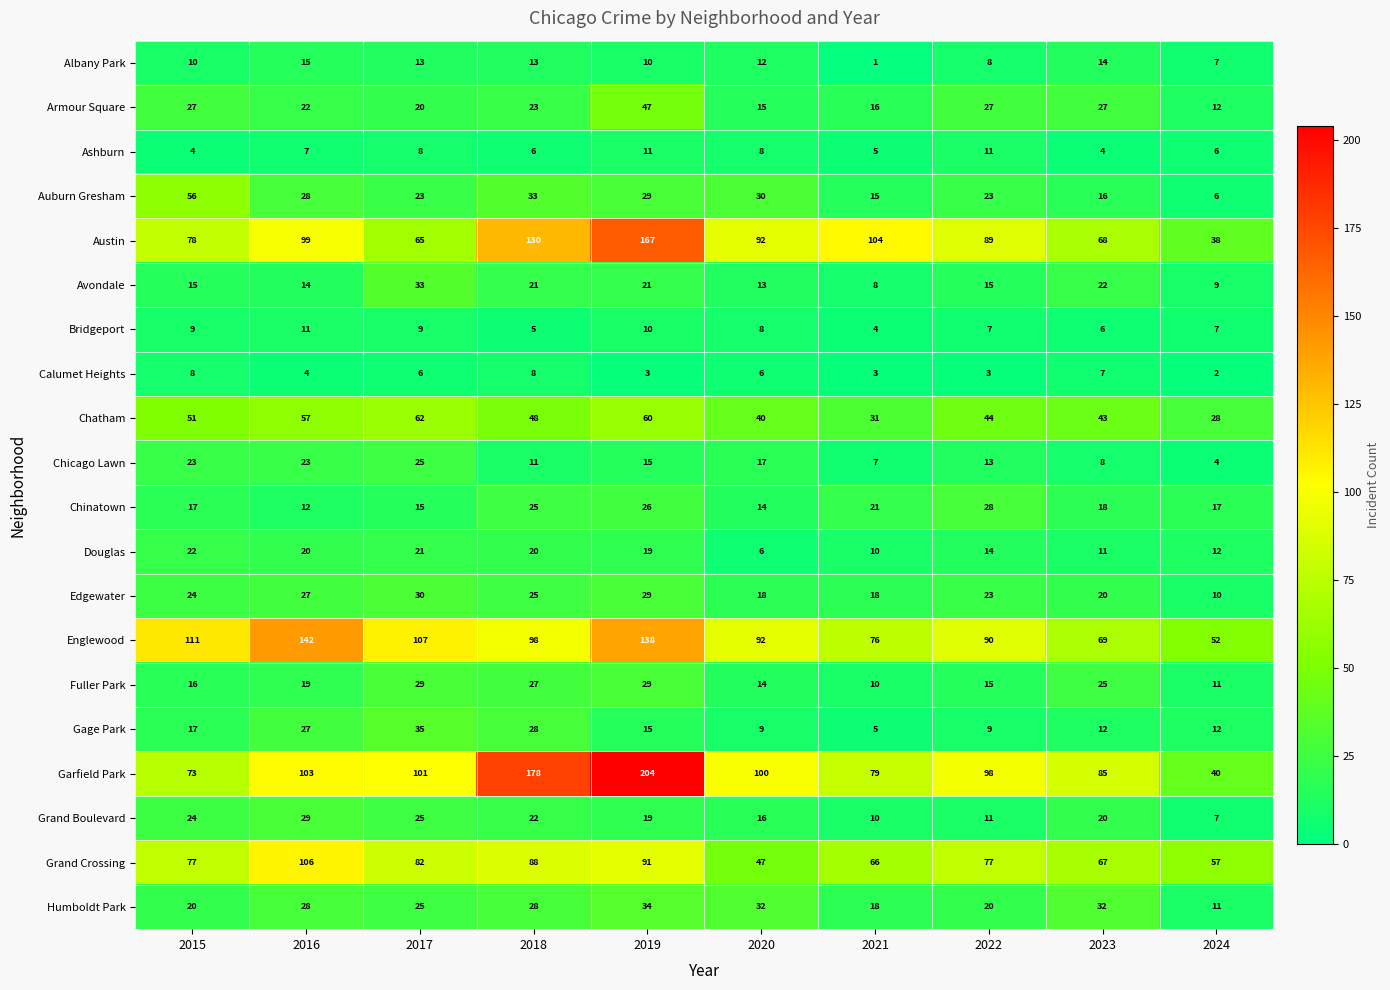

Which category has the lowest value across all series?

2021